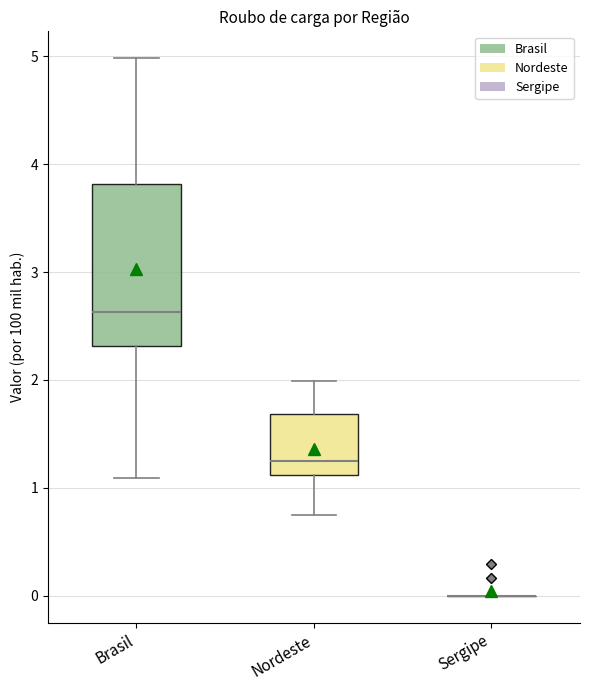

Reading left to right, transcribe this box plot: for each box, give where its median line is, the range the box spans, and where its two whiskers end, as read against the y-axis. The values are not printed on the chart, so give them approximately, as read against the axis.

Brasil: median 2.6, box 2.3 to 3.8, whiskers 1.1 to 5.0
Nordeste: median 1.2, box 1.1 to 1.7, whiskers 0.7 to 2.0
Sergipe: box collapsed to a line at 0.0, whiskers 0.0 to 0.0